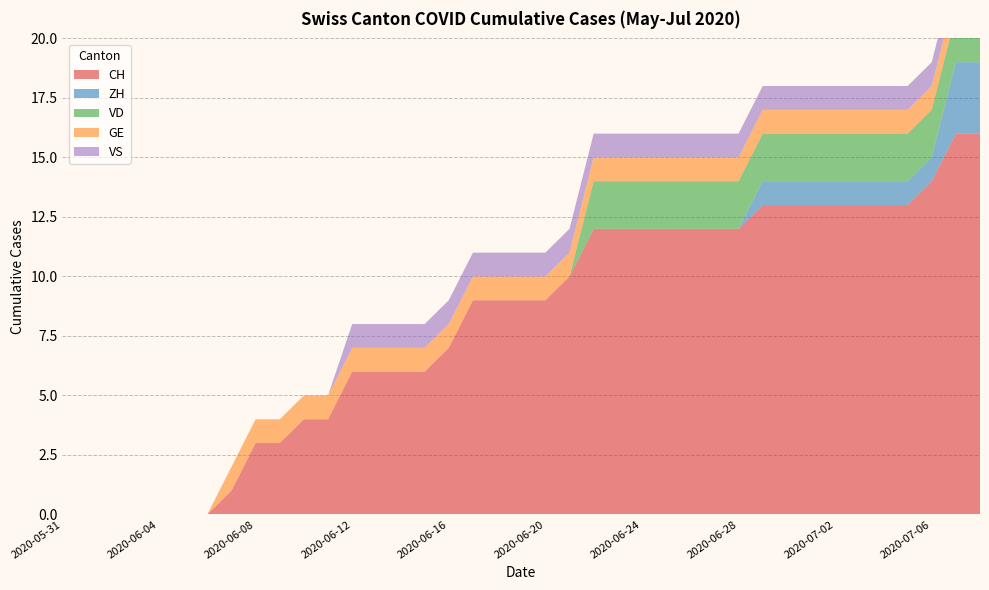

Reading left to right, extract all data points from this chart.

CH: 0	0	0	0	0	0	0	1	3	3	4	4	6	6	6	6	7	9	9	9	9	10	12	12	12	12	12	12	12	13	13	13	13	13	13	13	14	16	16
ZH: 0	0	0	0	0	0	0	0	0	0	0	0	0	0	0	0	0	0	0	0	0	0	0	0	0	0	0	0	0	1	1	1	1	1	1	1	1	3	3
VD: 0	0	0	0	0	0	0	0	0	0	0	0	0	0	0	0	0	0	0	0	0	0	2	2	2	2	2	2	2	2	2	2	2	2	2	2	2	2	2
GE: 0	0	0	0	0	0	0	1	1	1	1	1	1	1	1	1	1	1	1	1	1	1	1	1	1	1	1	1	1	1	1	1	1	1	1	1	1	1	1
VS: 0	0	0	0	0	0	0	0	0	0	0	0	1	1	1	1	1	1	1	1	1	1	1	1	1	1	1	1	1	1	1	1	1	1	1	1	1	1	1